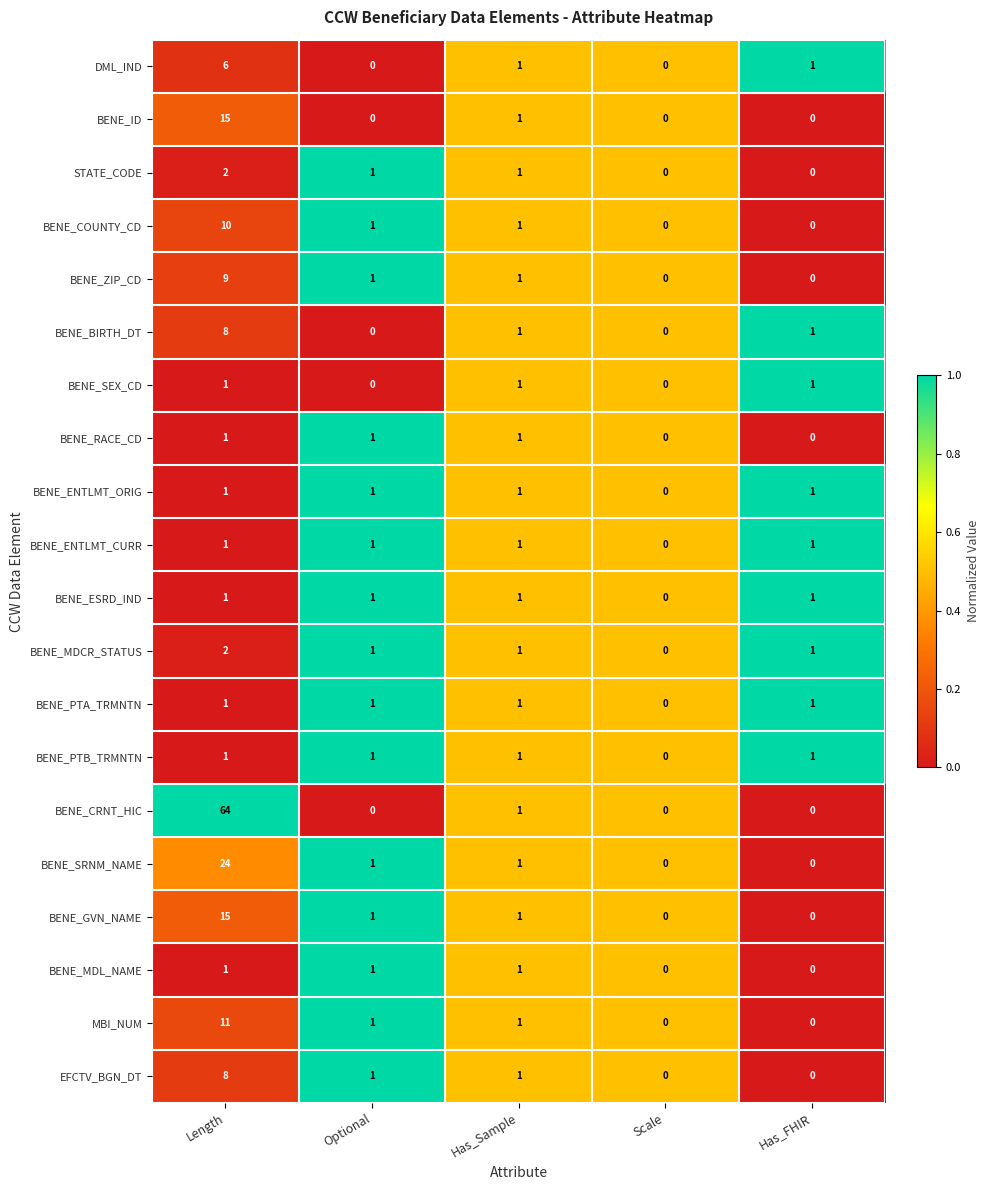

Which series has the largest total across all categories?

BENE_CRNT_HIC